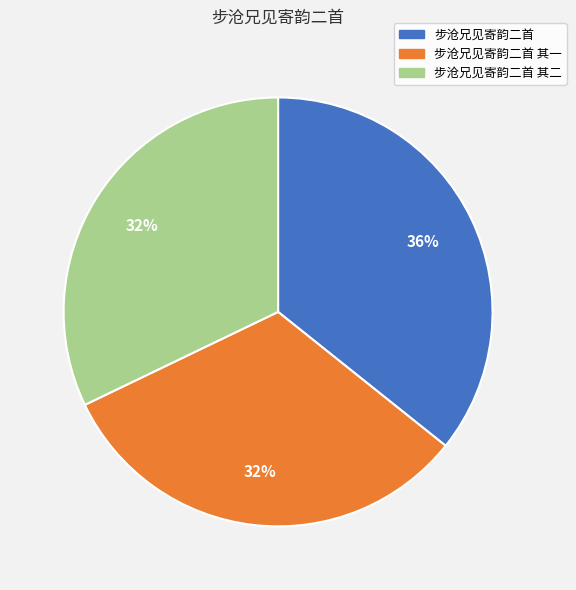

To the nearest percent, what portion does 步沧兄见寄韵二首 其二 represent?

32%